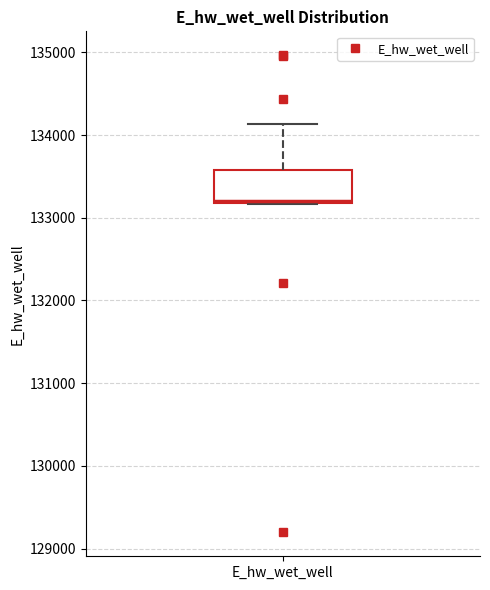

Read this box plot against the y-axis: the position of the median line, the range covered by the box, and the ends of both whiskers. The values are not printed on the chart, so give them approximately, as read against the axis.

median 133200, box 133200 to 133600, whiskers 133200 to 134100